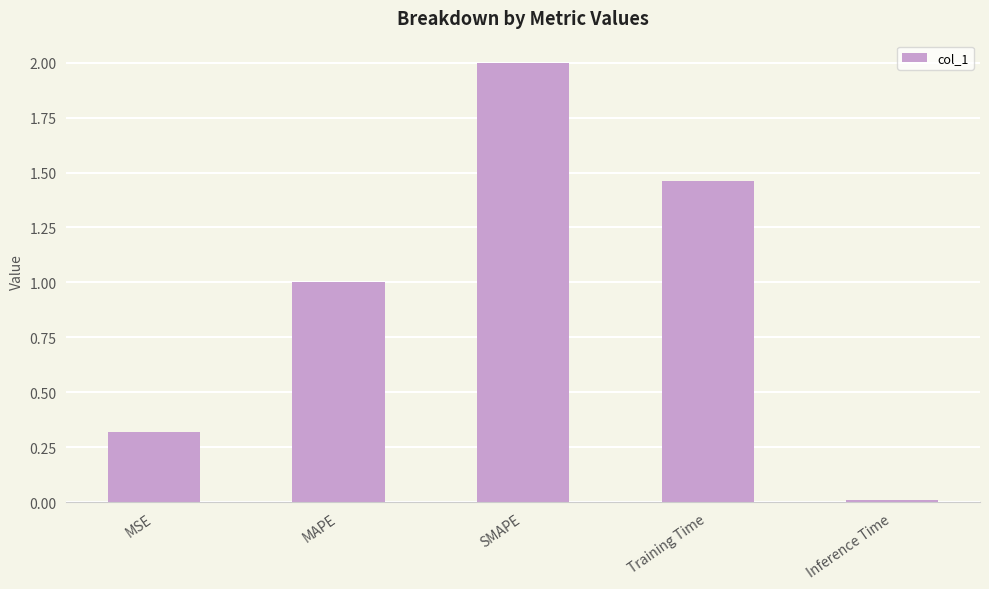

What is the sum of all values?

4.8